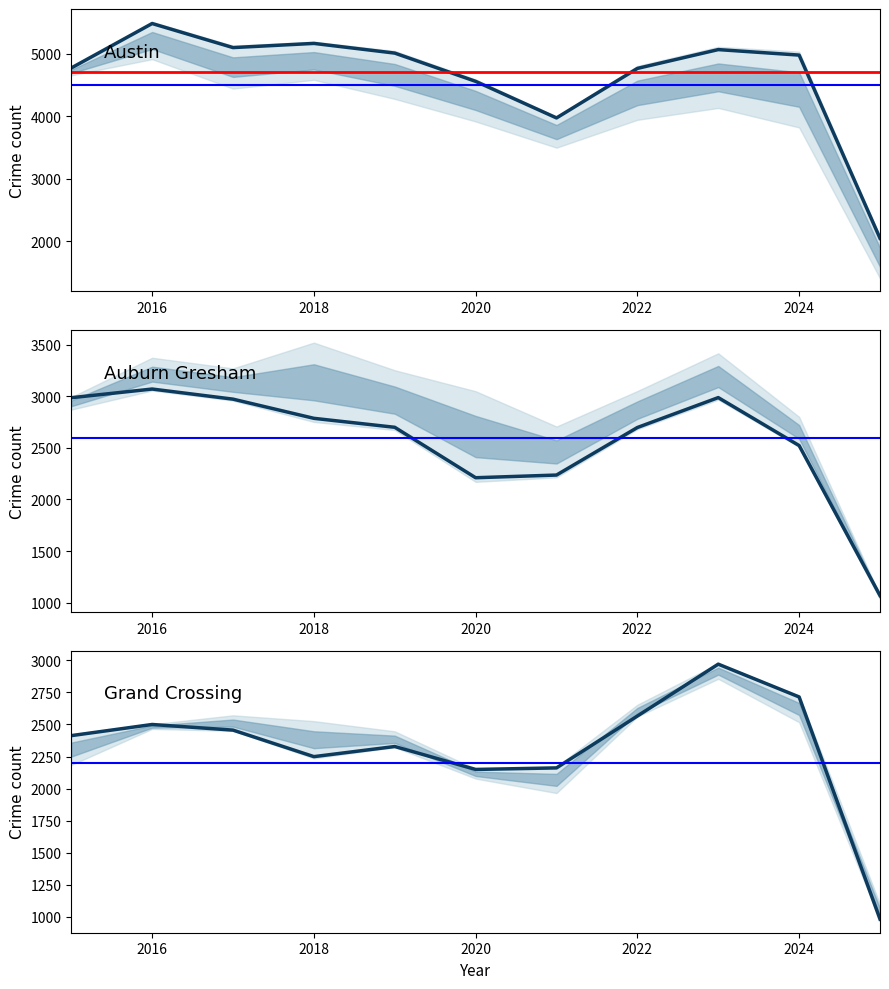

The value of Austin at 2024 is 4976. True or false?

True